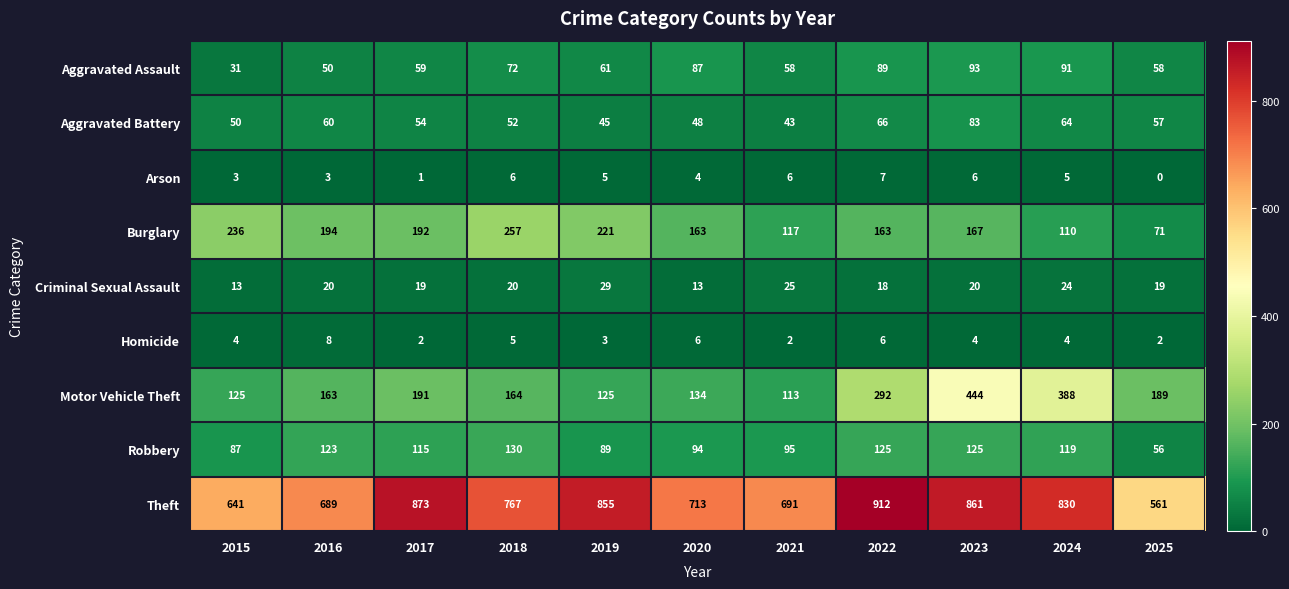

At which category is the sum across all series the highest?

2023